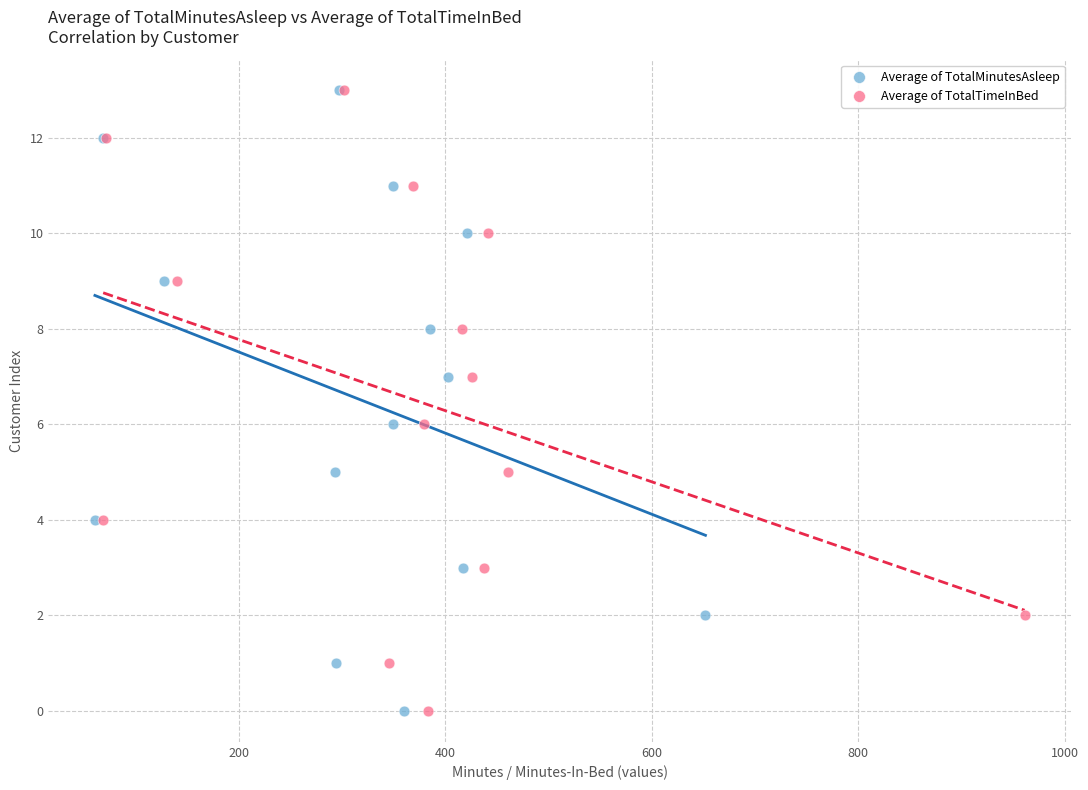

What are all the series names shown in the legend?

Average of TotalMinutesAsleep, Average of TotalTimeInBed